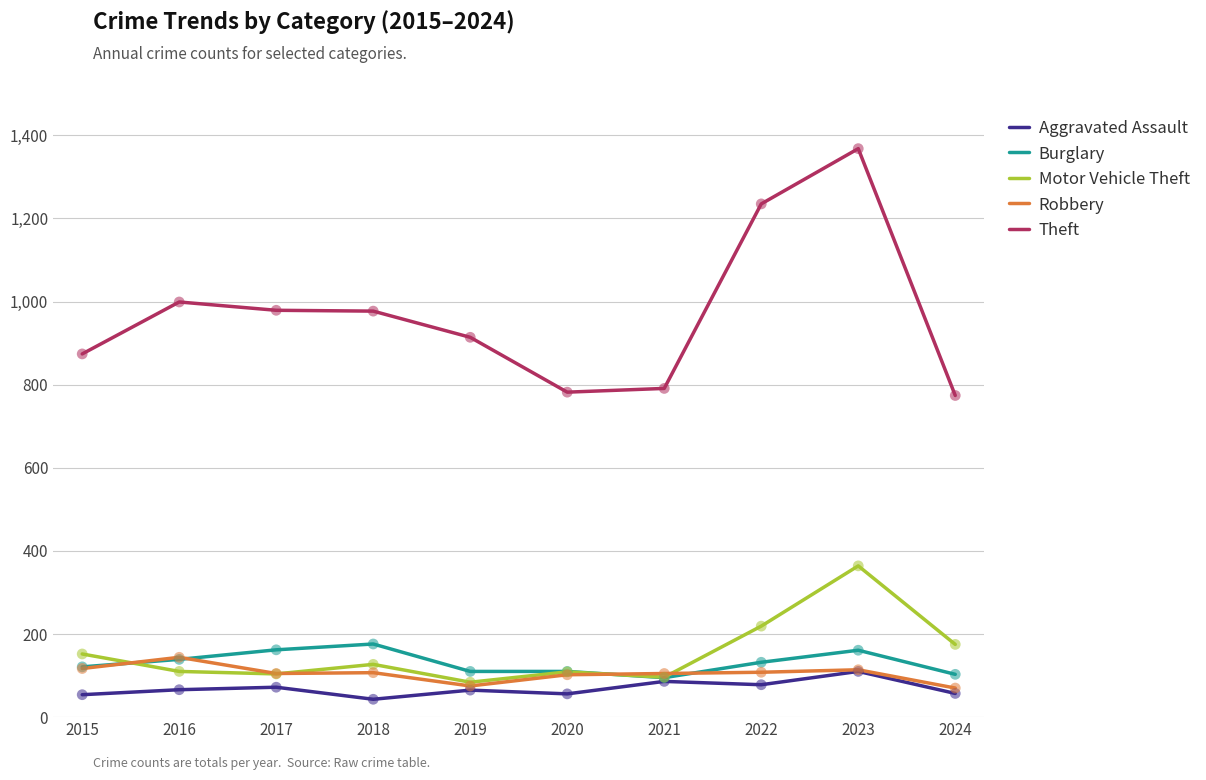

What are all the series names shown in the legend?

Aggravated Assault, Burglary, Motor Vehicle Theft, Robbery, Theft